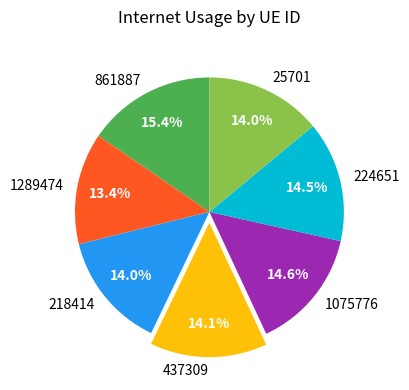

Which category has the smallest portion of the pie?

1289474